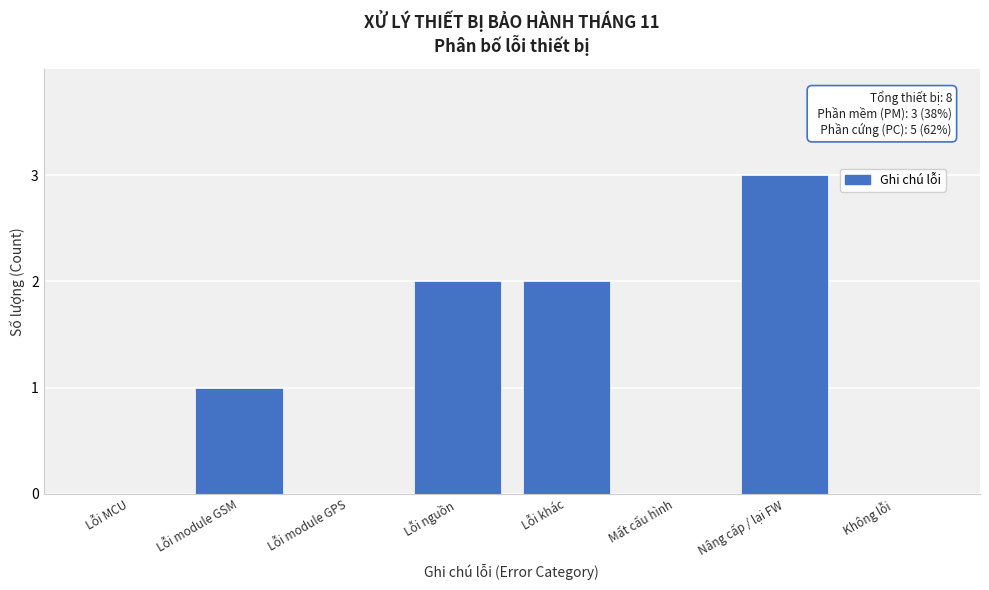

Reading right to left, what are all the values shown in this chart?

Không lỗi=0	Nâng cấp / lại FW=3	Mất cấu hình=0	Lỗi khác=2	Lỗi nguồn=2	Lỗi module GPS=0	Lỗi module GSM=1	Lỗi MCU=0